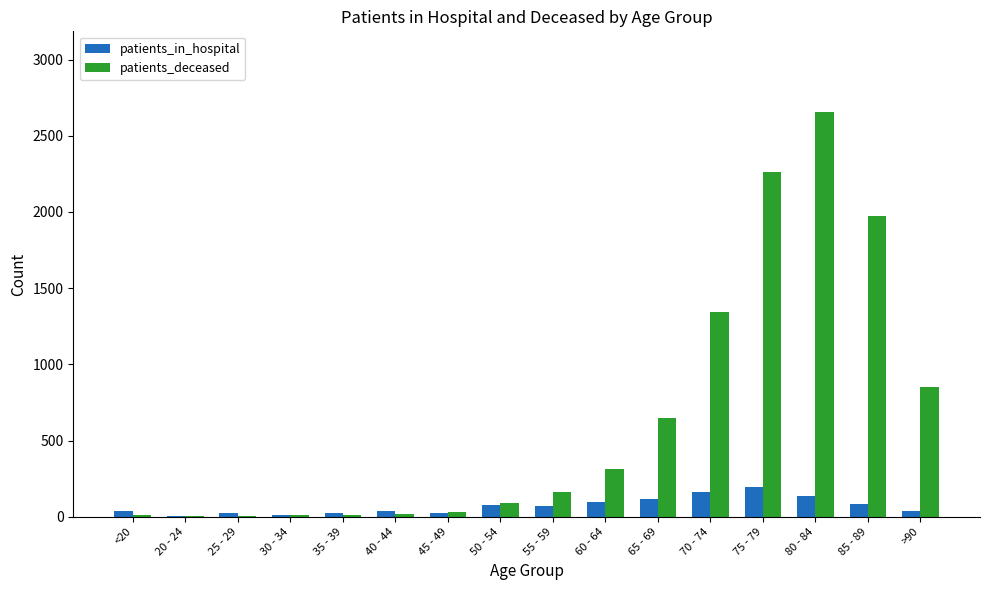

What is the sum of all patients_deceased values?

10379